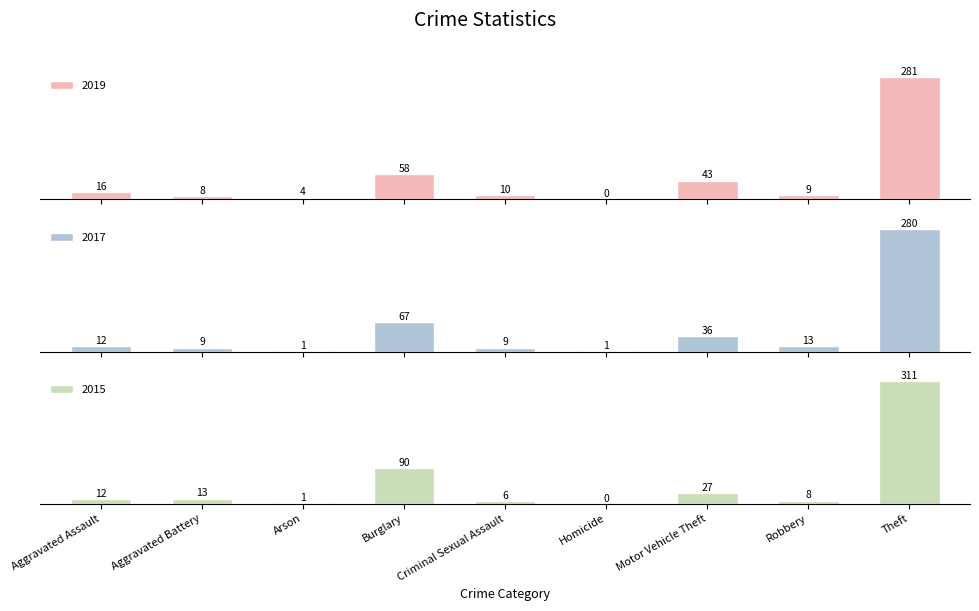

At which label does 2019 first exceed 16?

Burglary